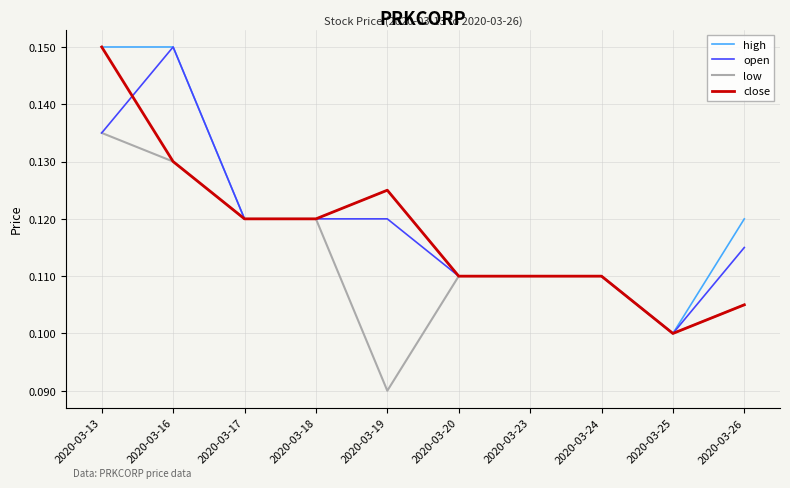

Which category has the highest value in the close series?

2020-03-13